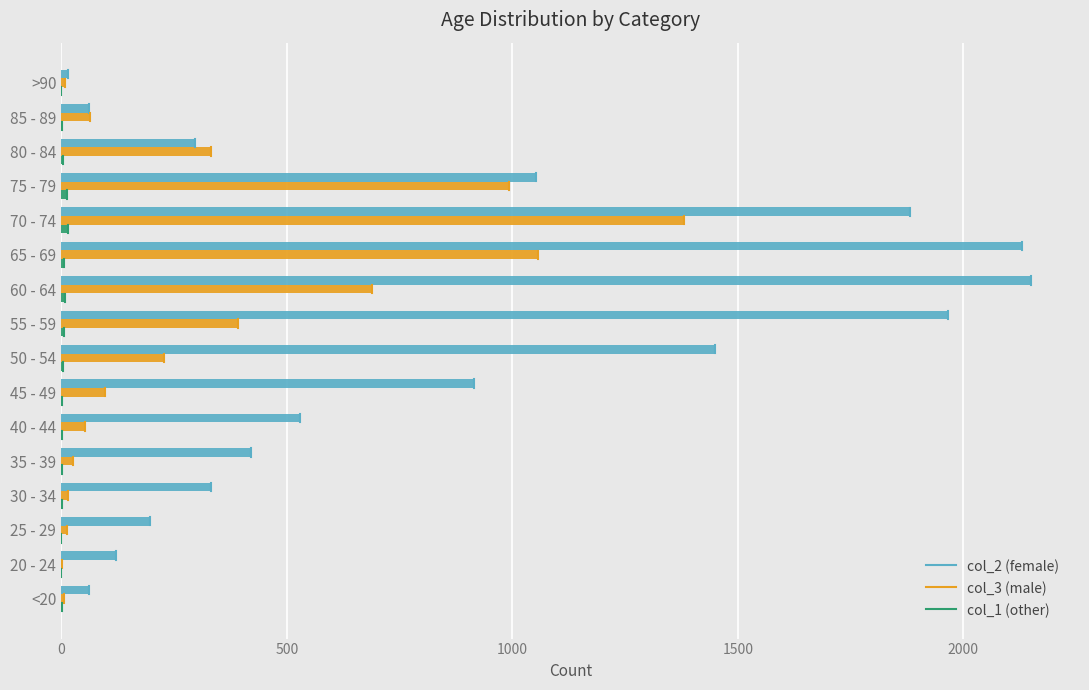

How many distinct data groups are displayed?

3